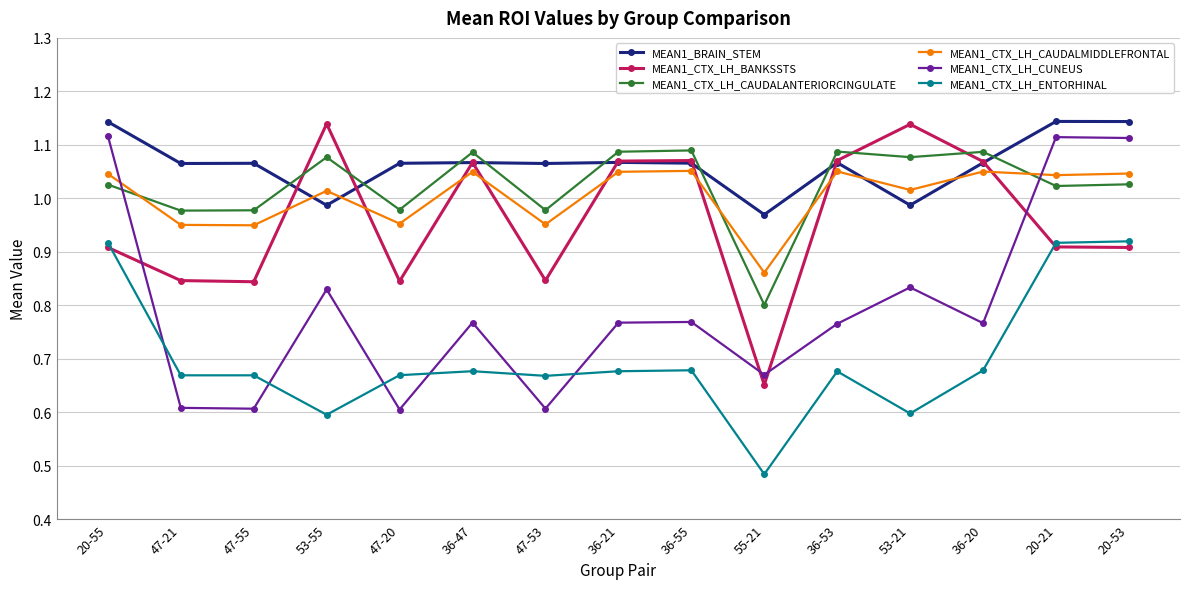

True or false: MEAN1_CTX_LH_BANKSSTS has a value of 0.5 at 47-20.

False